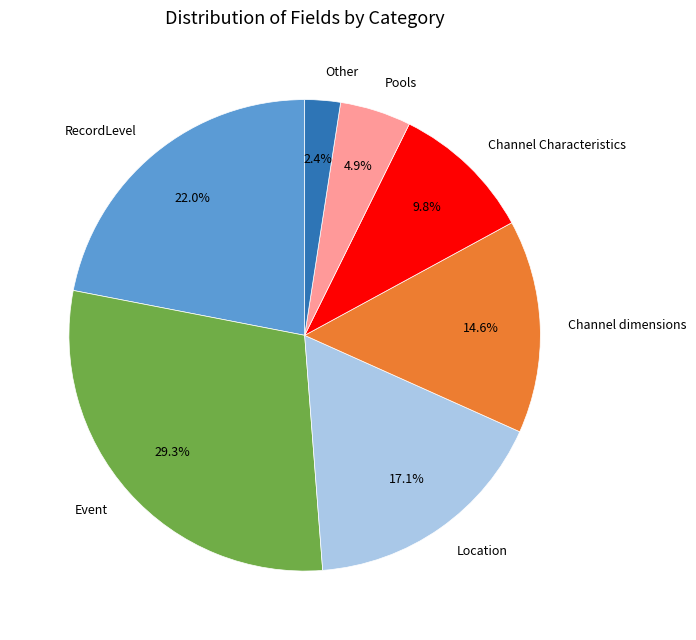

Which slice is the smallest?

Other